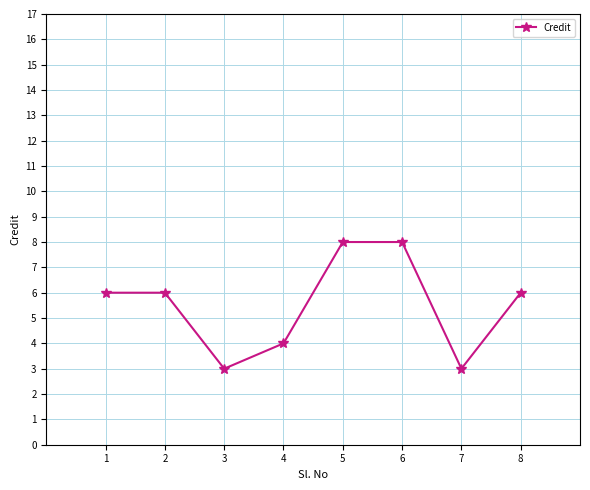

Which has a higher value, 7 or 8?

8